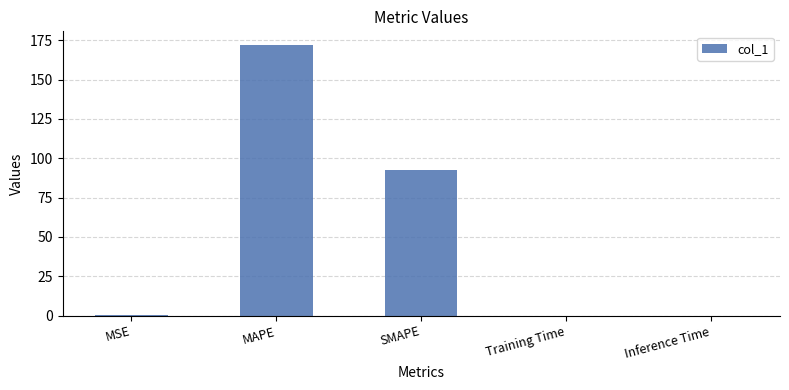

What is the greatest value displayed?

172.1